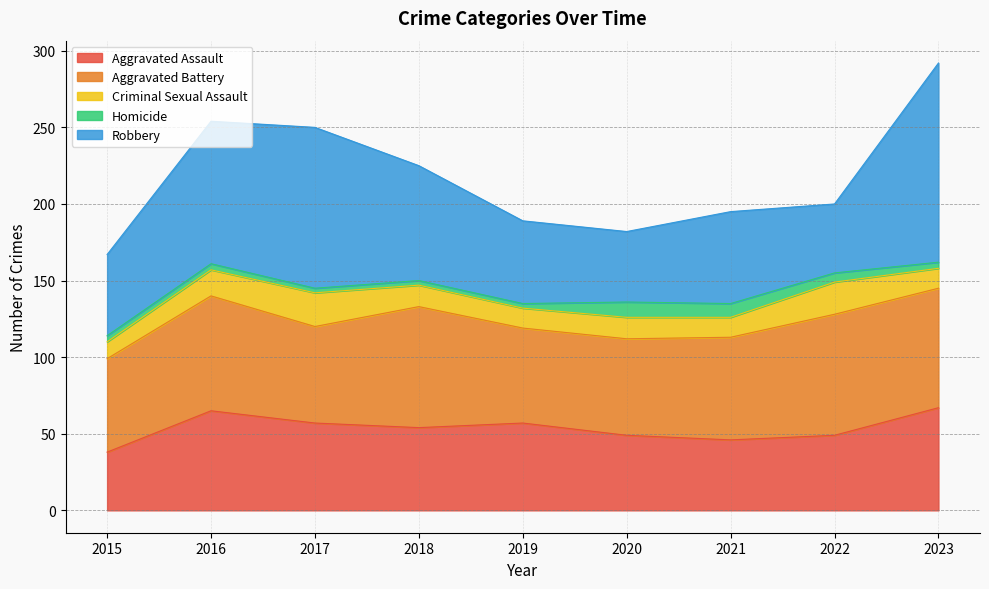

Reading right to left, what are all the values shown in this chart?

Aggravated Assault: 2023=67	2022=49	2021=46	2020=49	2019=57	2018=54	2017=57	2016=65	2015=38
Aggravated Battery: 2023=78	2022=79	2021=67	2020=63	2019=62	2018=79	2017=63	2016=75	2015=61
Criminal Sexual Assault: 2023=13	2022=21	2021=13	2020=14	2019=13	2018=14	2017=22	2016=17	2015=11
Homicide: 2023=4	2022=6	2021=9	2020=10	2019=3	2018=3	2017=3	2016=4	2015=4
Robbery: 2023=130	2022=45	2021=60	2020=46	2019=54	2018=75	2017=105	2016=93	2015=53